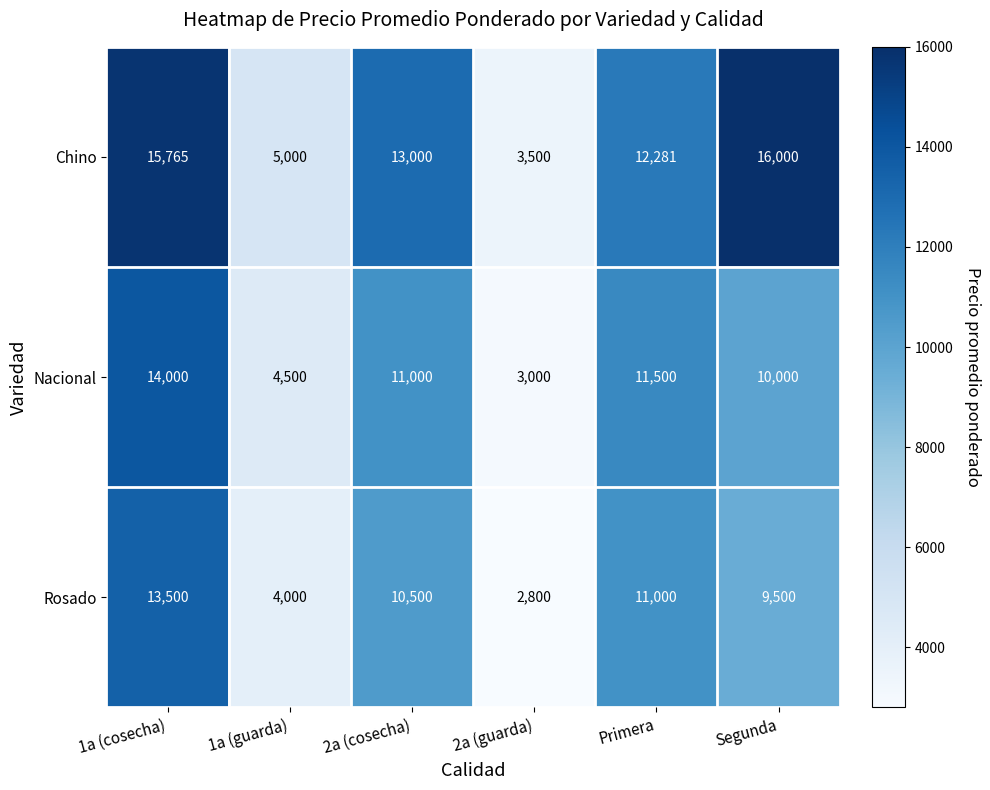

At which category is the sum across all series the highest?

1a (cosecha)